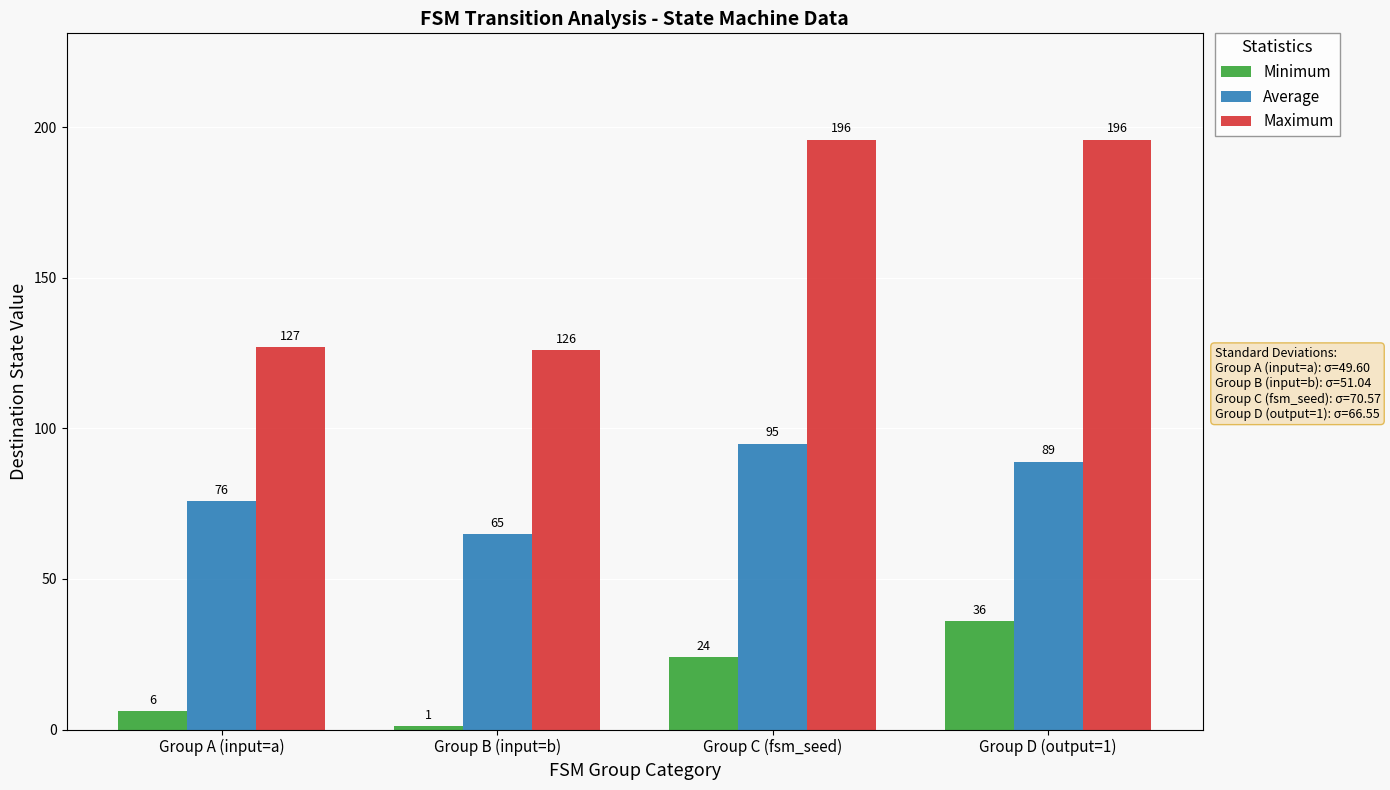

The value of Average at Group C (fsm_seed) is 95. True or false?

True